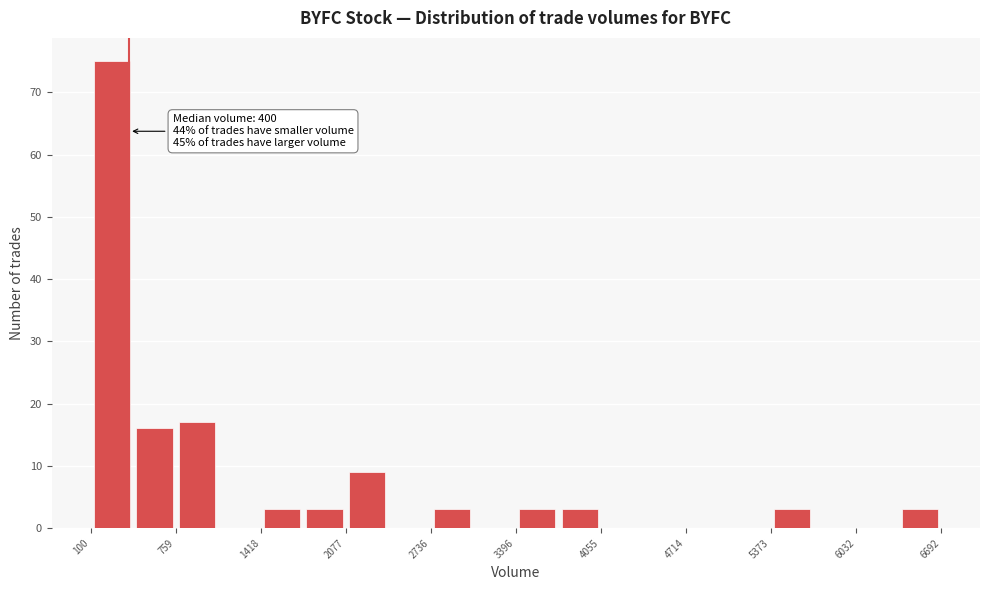

Around what value on the x-axis is the tallest bar? Give the approximate position of its centre, as read against the axis.

300